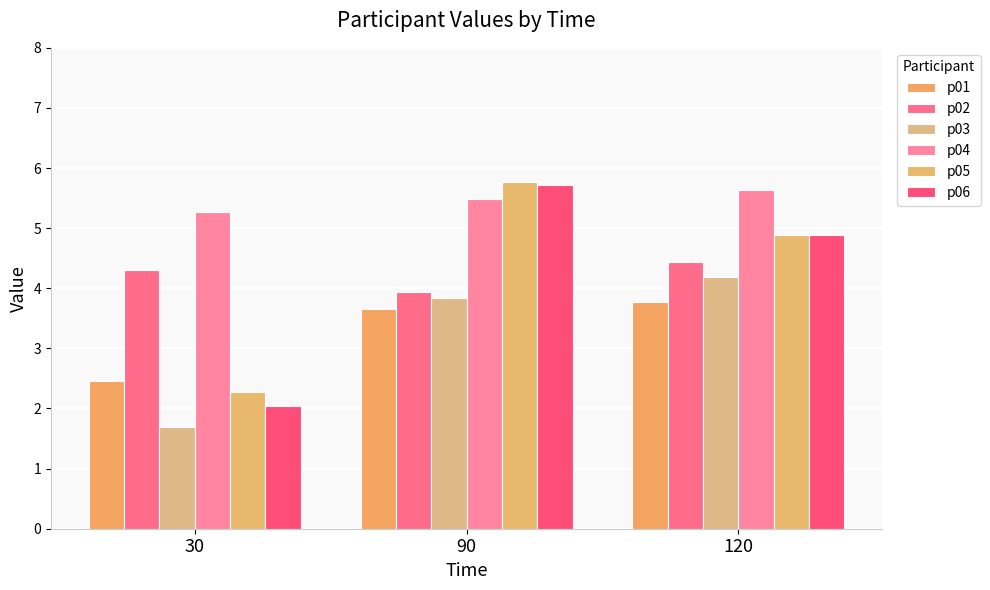

At which label does p02 first exceed 4?

30